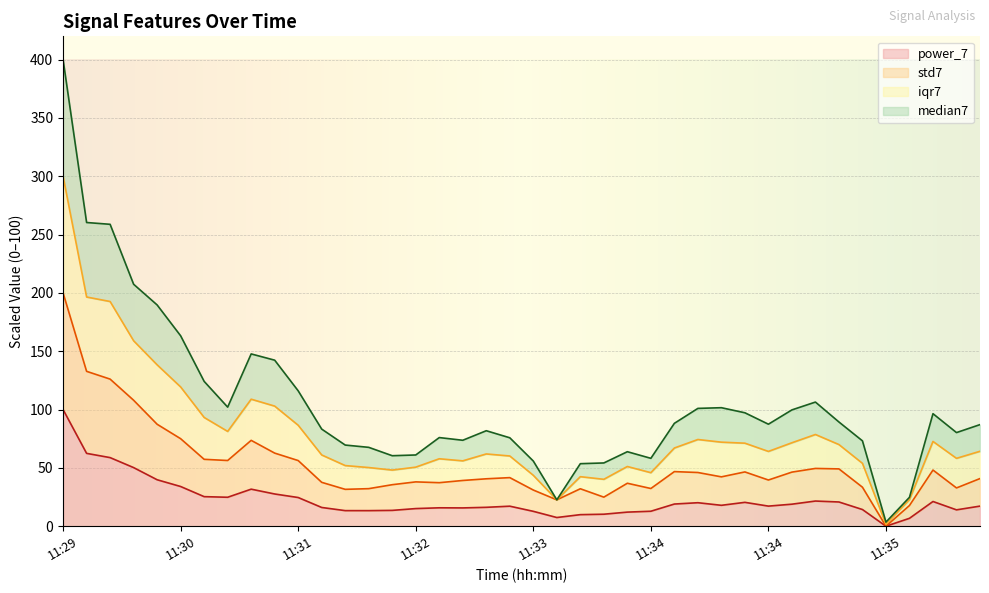

True or false: median7 and power_7 cross at least once.

False